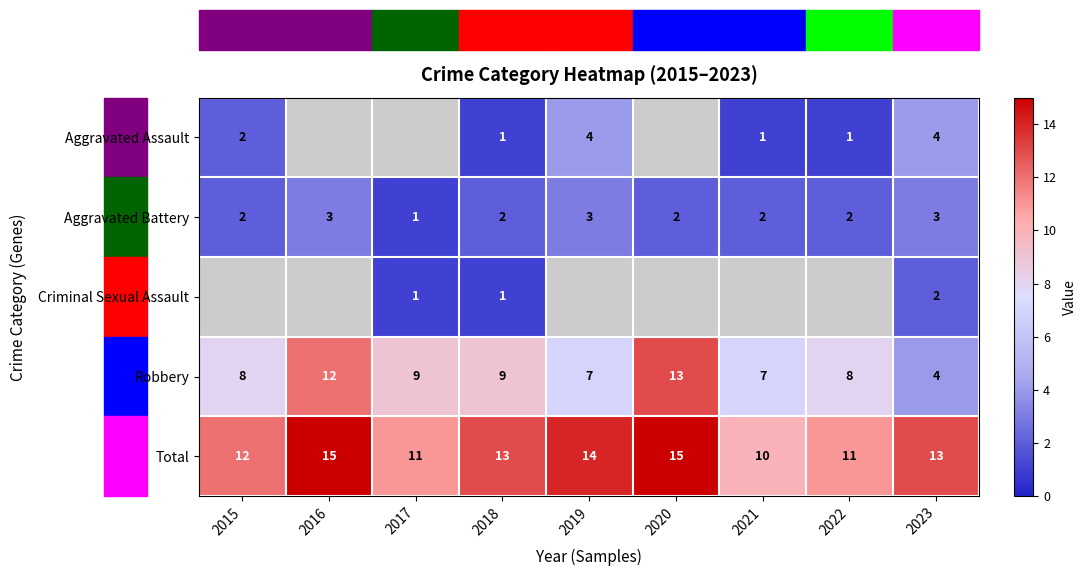

What is the sum of the Robbery values at 2022 and 2021?

15